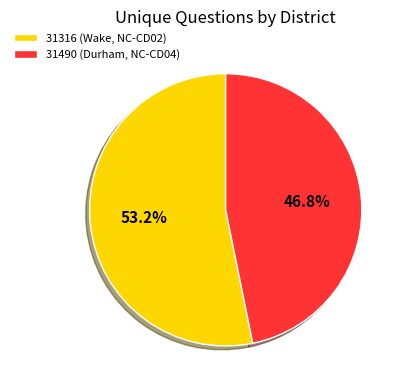

How many slices are in this pie chart?

2